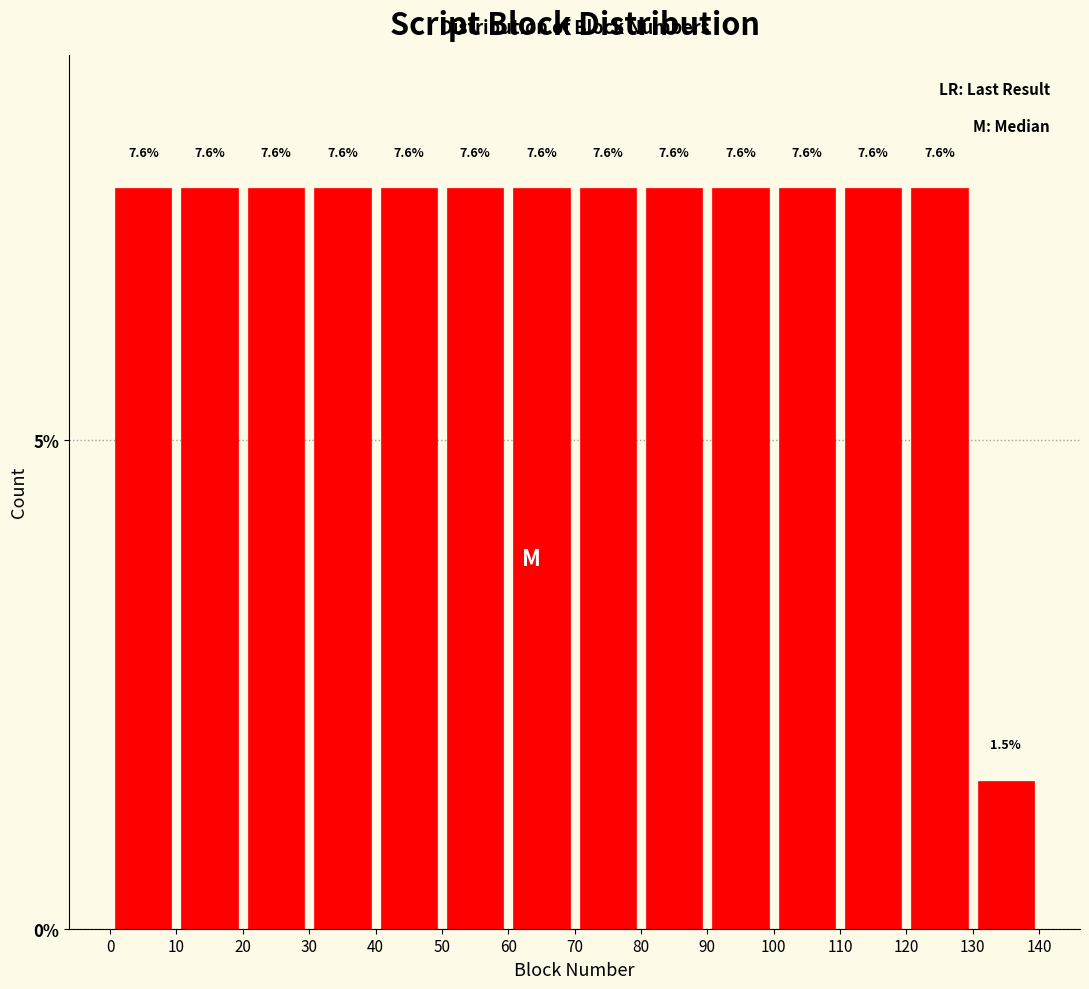

How tall is the bar that spans 30 to 40 on the x-axis?

7.6